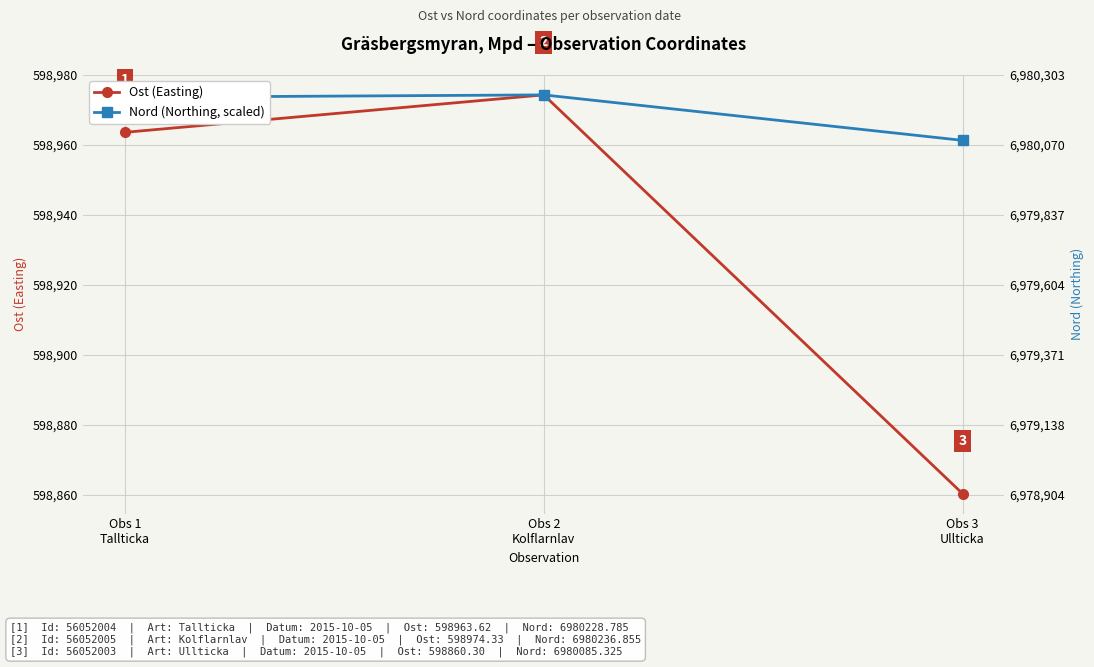

What is the smallest value displayed?

598860.3